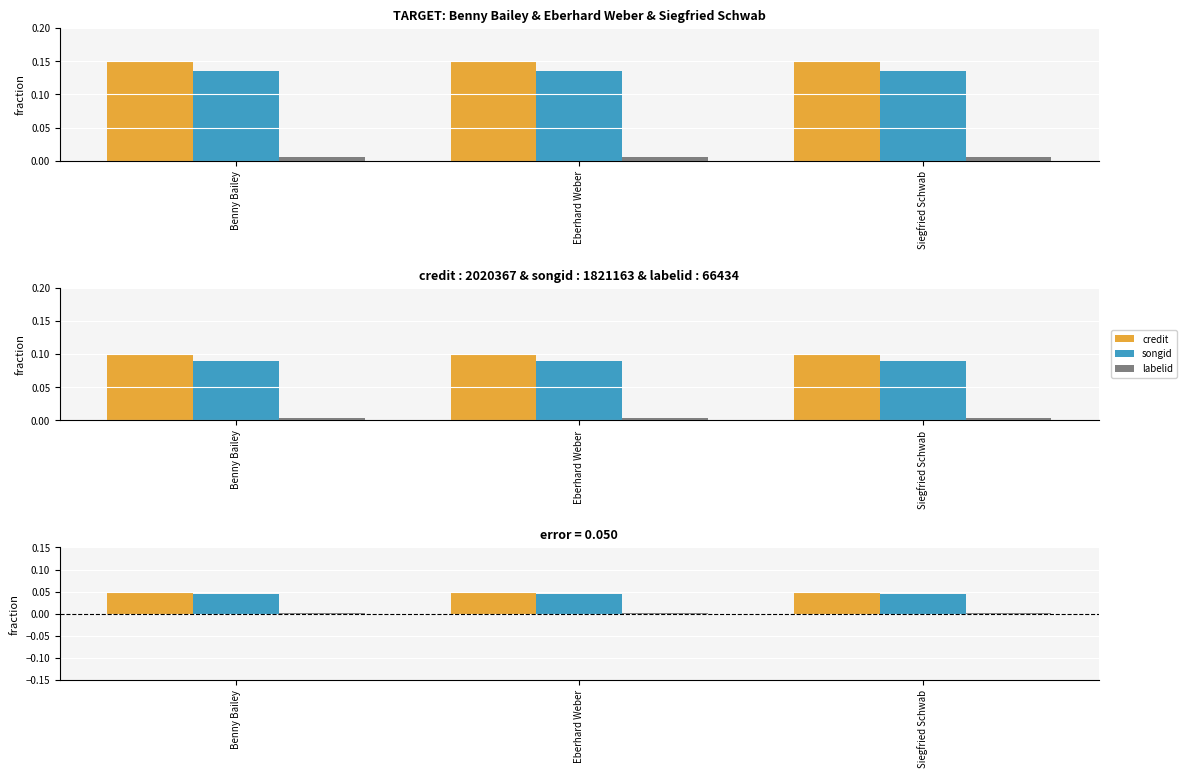

Rank the series by their maximum value, from lowest to highest.

labelid, songid, credit